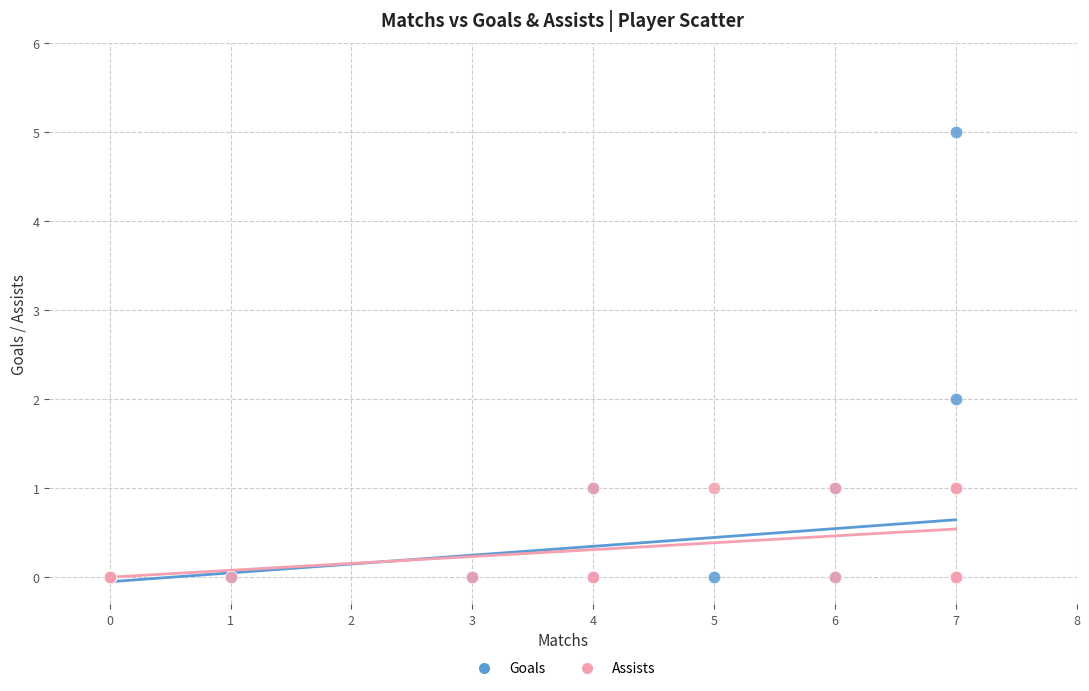

What are all the series names shown in the legend?

Goals, Assists